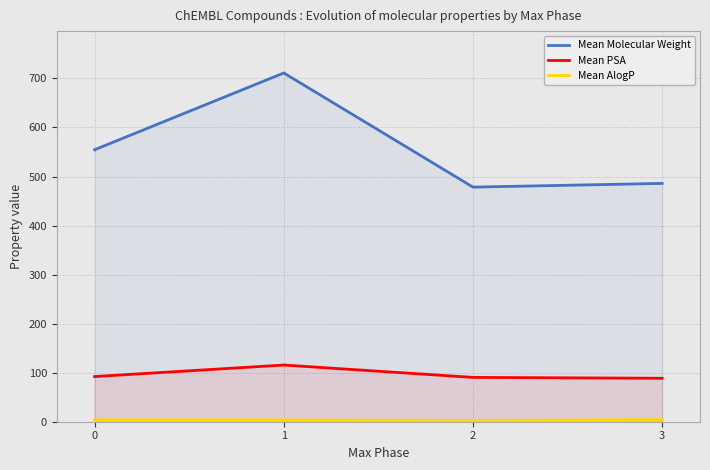

Which label corresponds to the largest value in the chart?

1